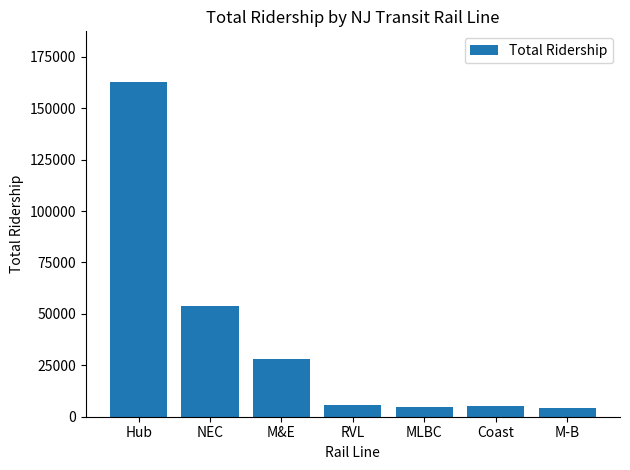

What is the difference between the maximum and minimum values?

158583